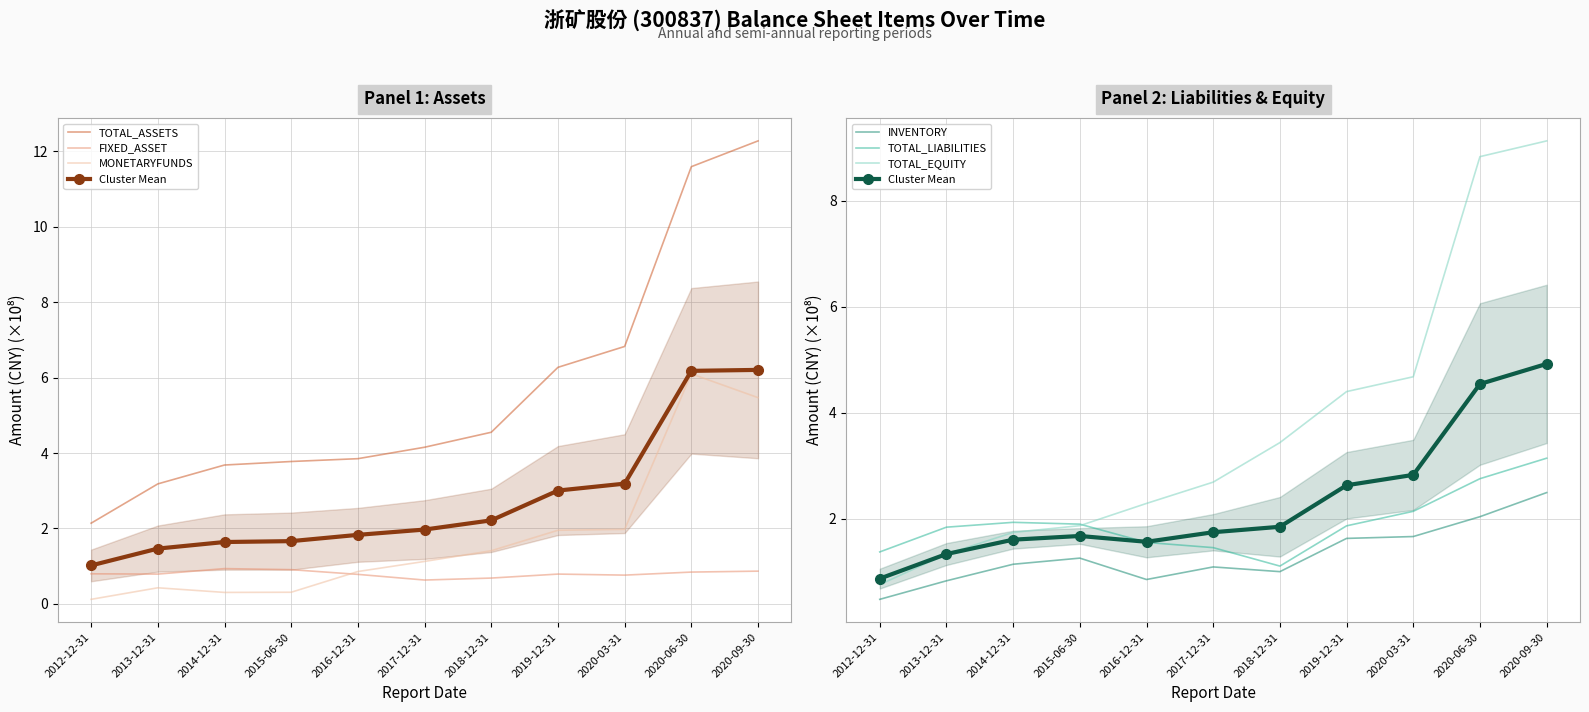

What are all the series names shown in the legend?

TOTAL_ASSETS, FIXED_ASSET, MONETARYFUNDS, INVENTORY, TOTAL_LIABILITIES, TOTAL_EQUITY